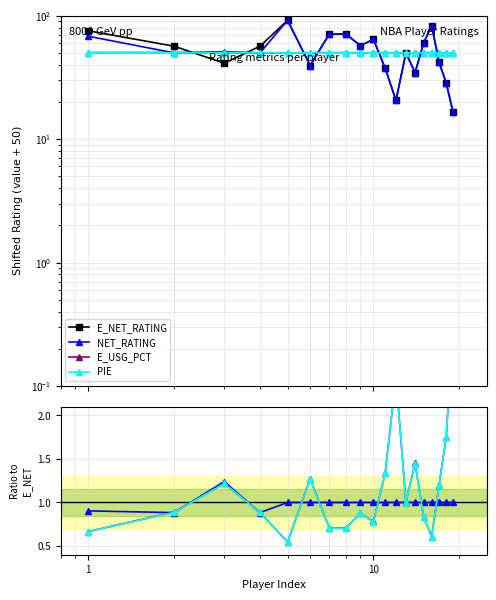

At how many categories does at least one series exceed 14?

19